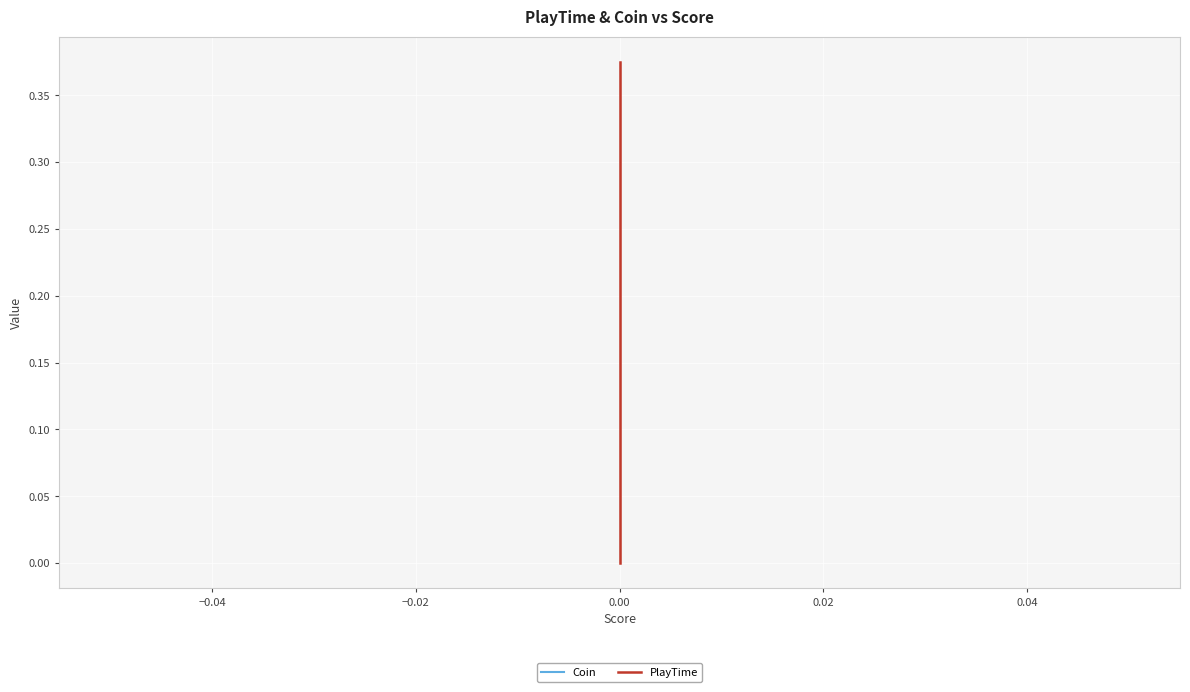

Reading left to right, what are all the values shown in this chart?

Coin: 0.0	0.0	0.0	0.0	0.0	0.0	0.0	0.0	0.0	0.0	0.0	0.0	0.0	0.0	0.0	0.0	0.0	0.0	0.0	0.0	0.0	0.0	0.0	0.0	0.0	0.0	0.0	0.0	0.0	0.0	0.0	0.0	0.0	0.0	0.0	0.0	0.0	0.0	0.0	0.0
PlayTime: 0.0	0.0	0.1	0.2	0.2	0.2	0.2	0.2	0.2	0.2	0.2	0.2	0.2	0.2	0.2	0.2	0.2	0.3	0.3	0.3	0.3	0.3	0.3	0.3	0.3	0.3	0.3	0.3	0.3	0.3	0.3	0.3	0.3	0.3	0.4	0.4	0.4	0.4	0.4	0.4